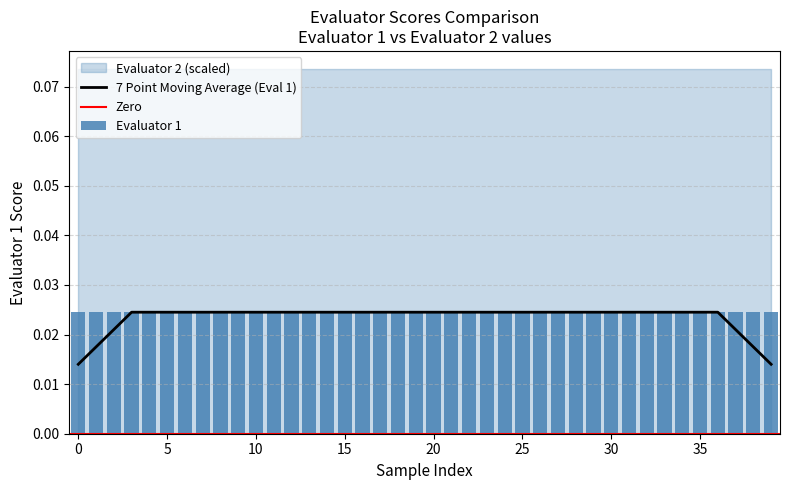

At how many categories does at least one series exceed 0?

40